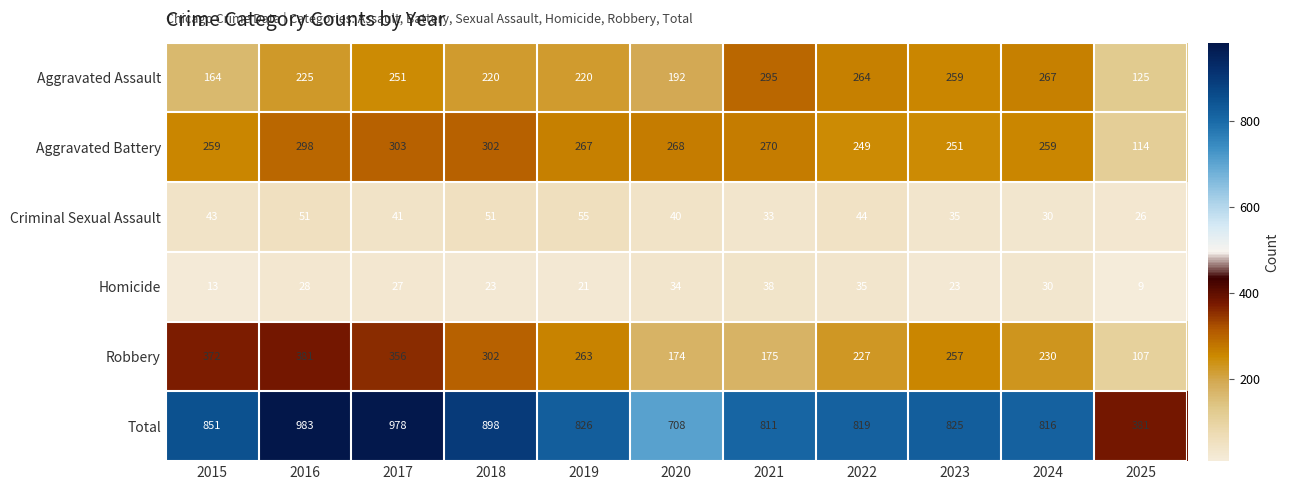

What is the difference between the maximum and second lowest values in the Aggravated Battery series?

54